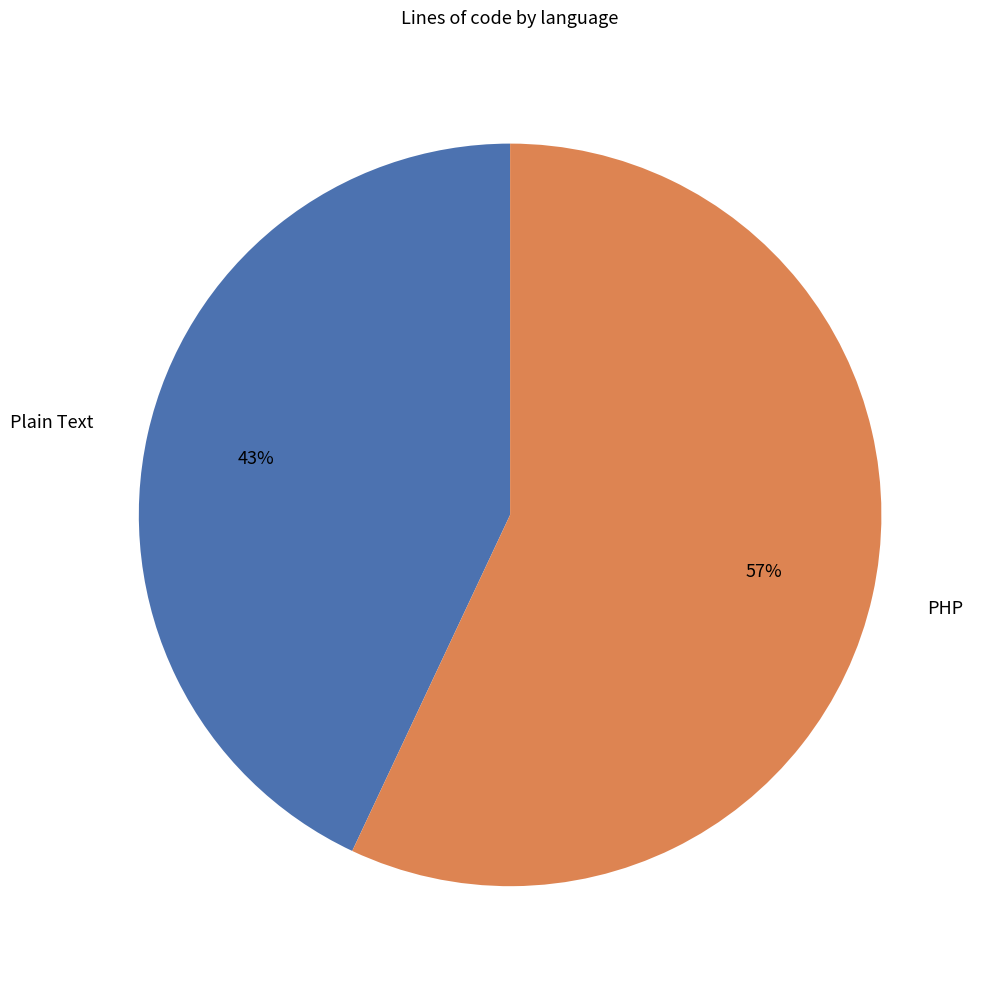

Combined, do PHP and Plain Text account for over 50%?

Yes